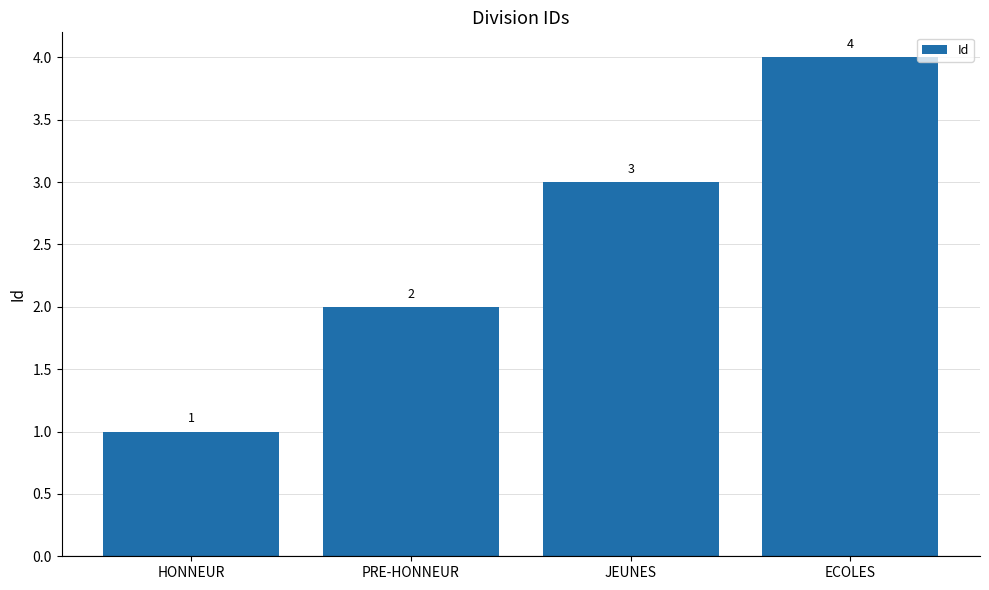

The value at PRE-HONNEUR is 2. True or false?

True